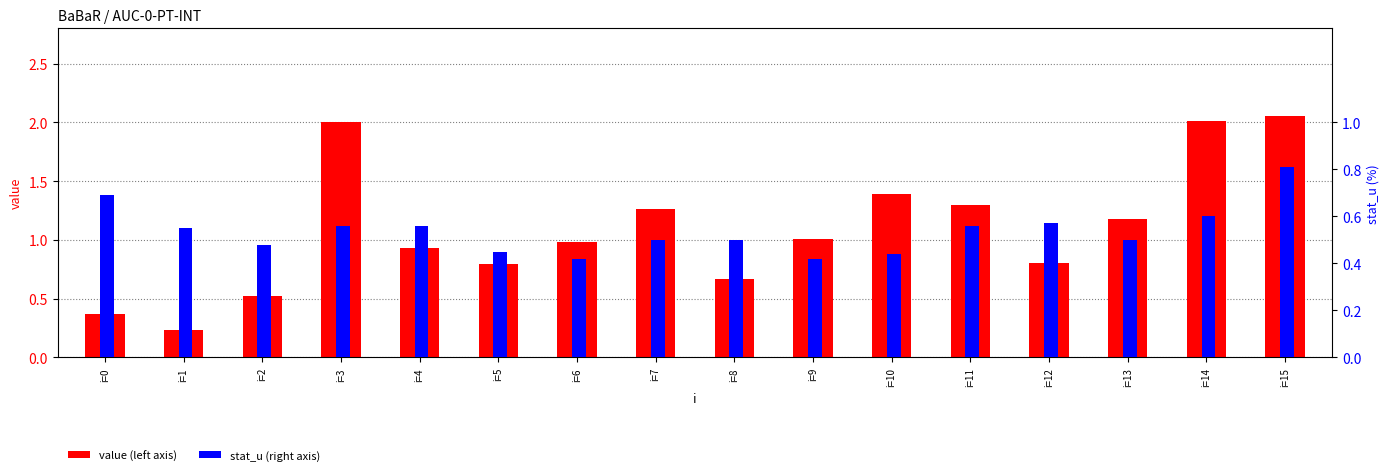

Is it true that stat_u equals 0.3 at i=6?

False